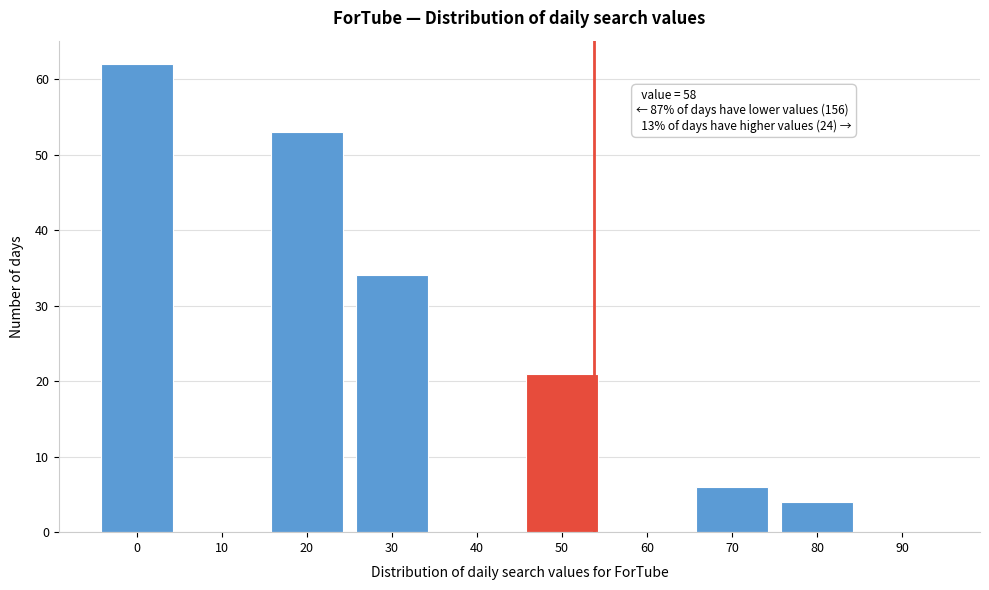

Reading right to left, list all the values displayed in this chart.

90=0	80=4	70=6	60=0	50=21	40=0	30=34	20=53	10=0	0=62